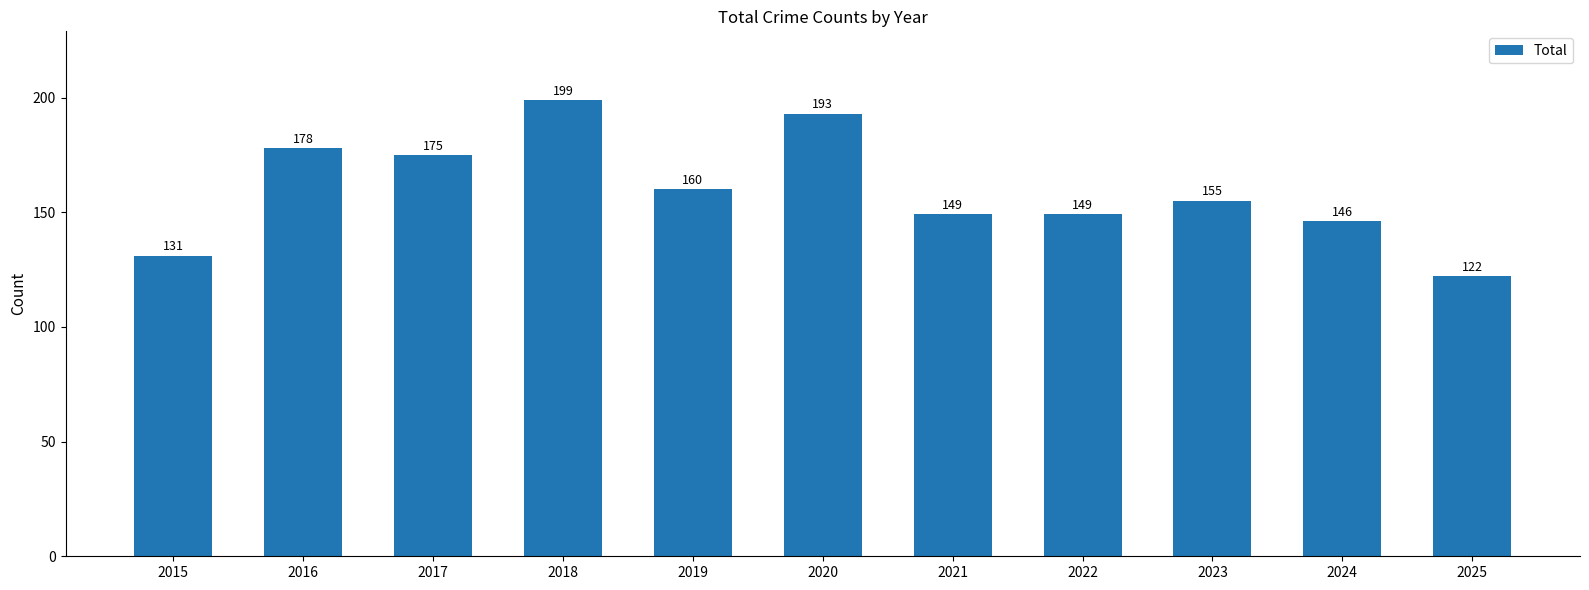

How many bars are there in total?

11